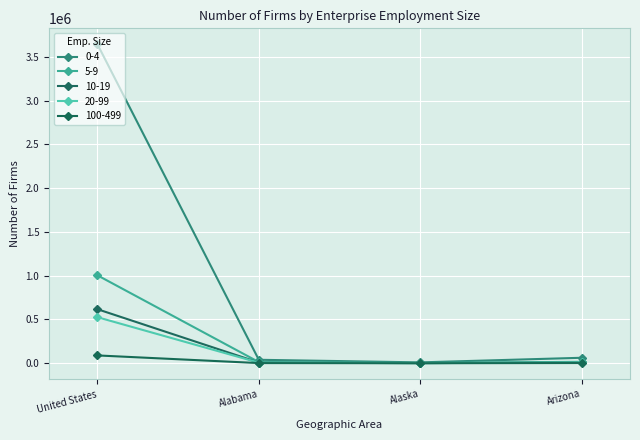

Rank the series at Alaska from lowest to highest value.

100-499, 20-99, 10-19, 5-9, 0-4